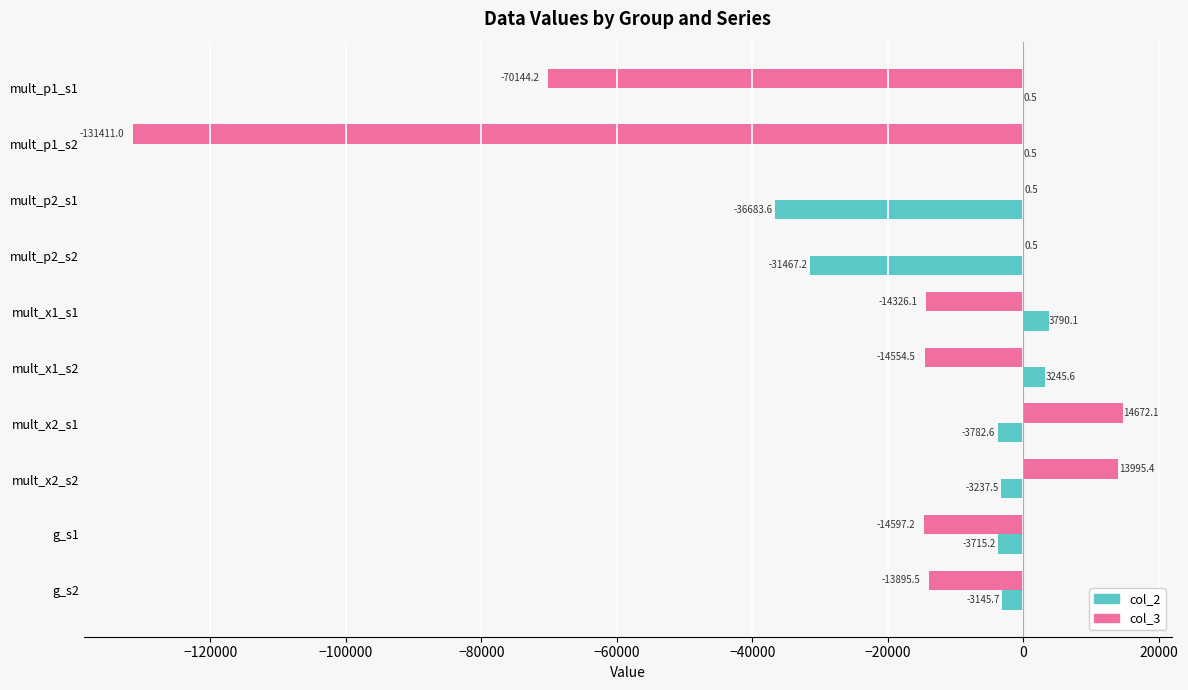

What is the greatest value displayed?

14672.1